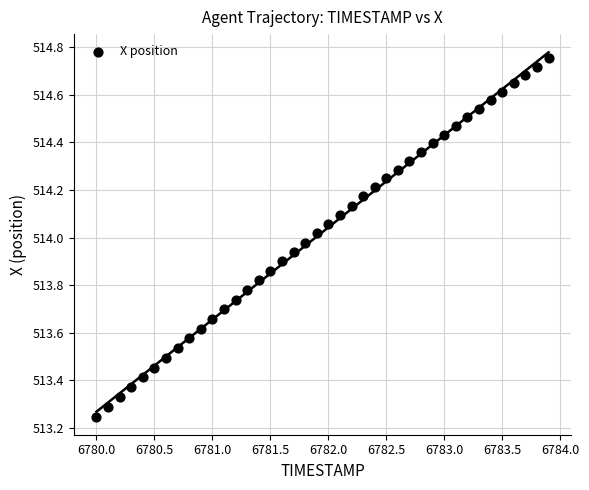

What is the range of X values (max minus min)?

3.9